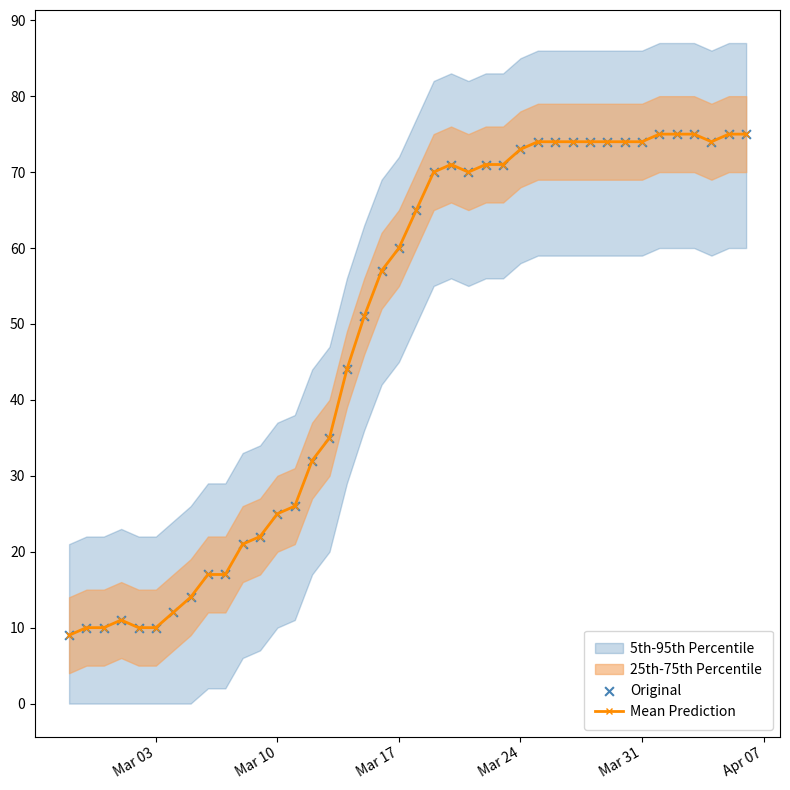

What is the highest value of the Mean Prediction series?

75